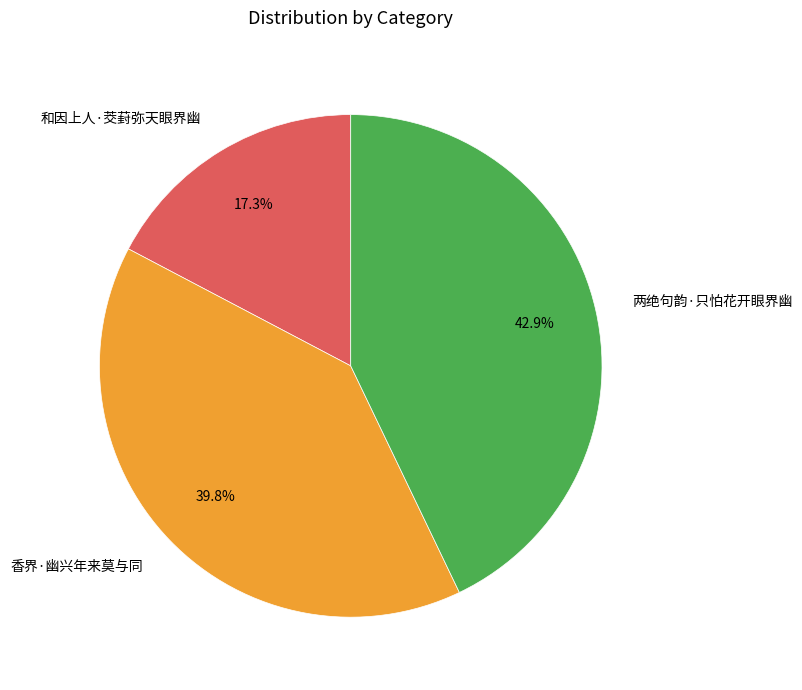

Which has a higher value, 香界·幽兴年来莫与同 or 两绝句韵·只怕花开眼界幽?

两绝句韵·只怕花开眼界幽